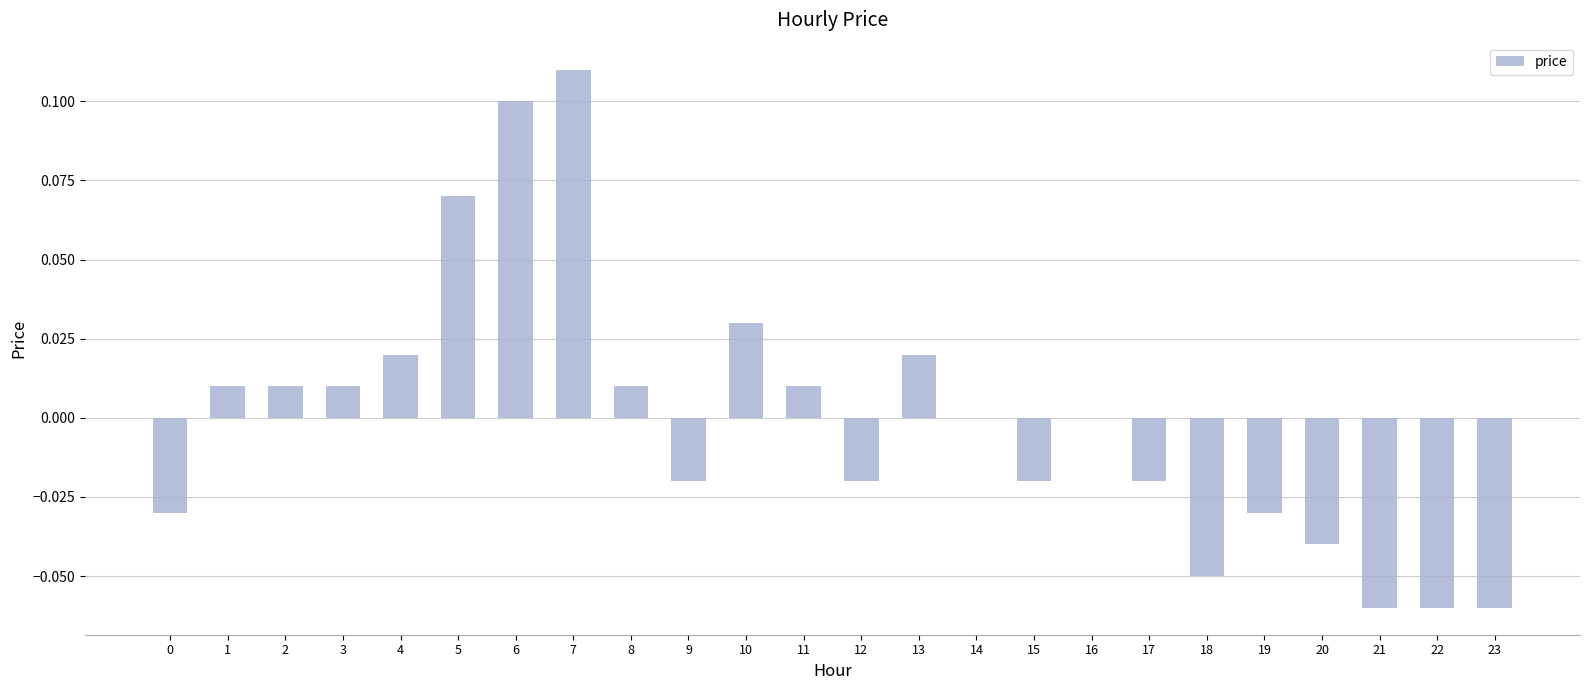

At which category does the chart reach its peak across all series?

7